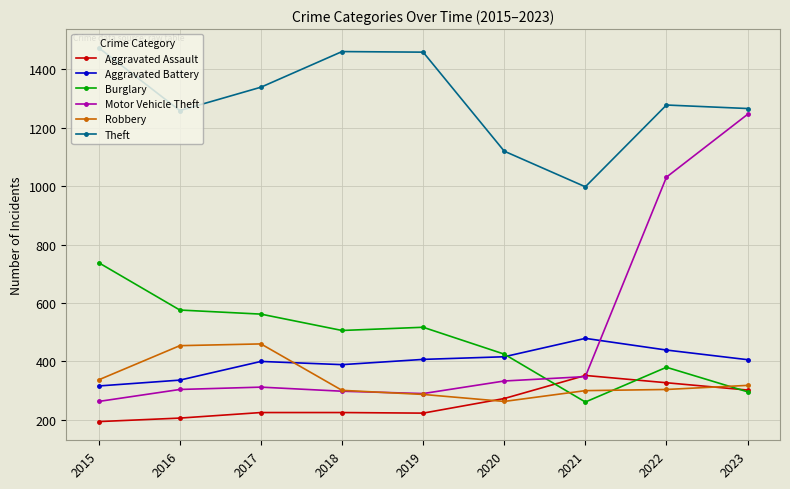

In Burglary, how many points are lower than both neighbors (excluding endpoints)?

2